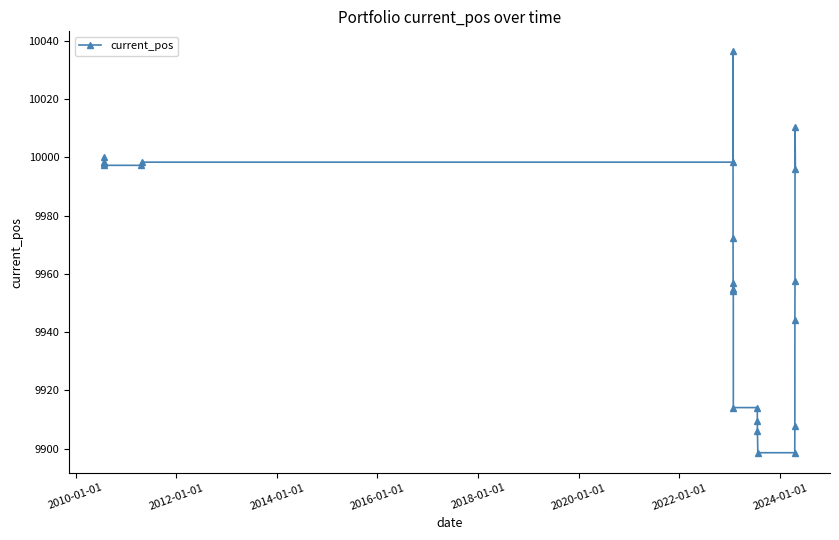

True or false: there are more than 1 points higher than both neighbors.

True